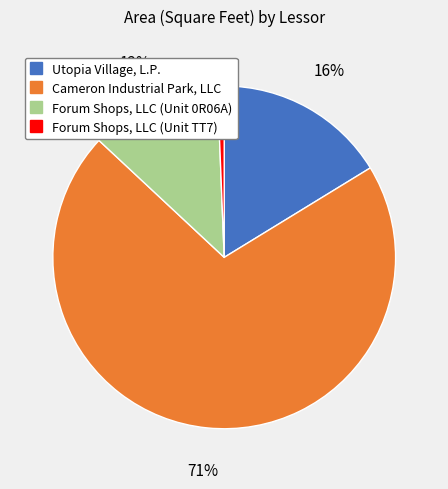

How many segments does this pie chart have?

4